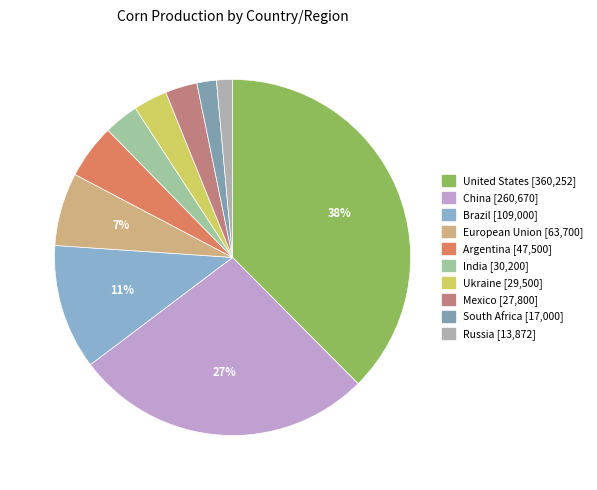

To the nearest percent, what is the combined percentage of India and United States?

41%